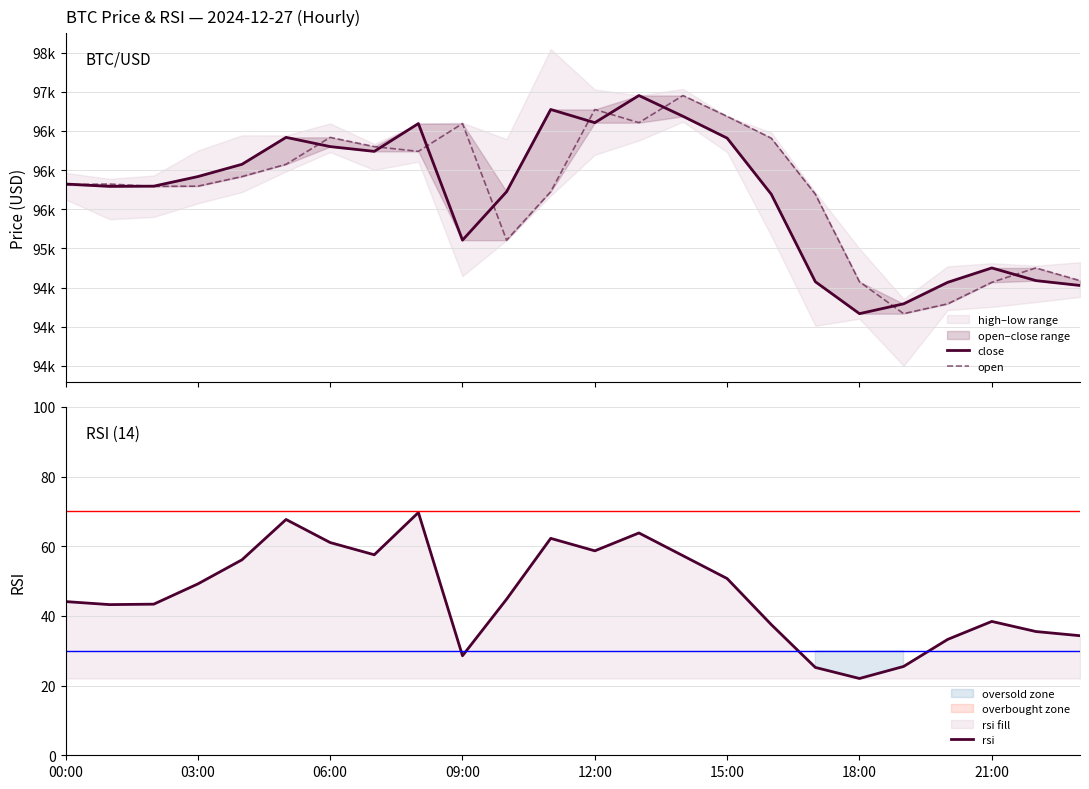

What is the lowest value of the rsi series?

22.1